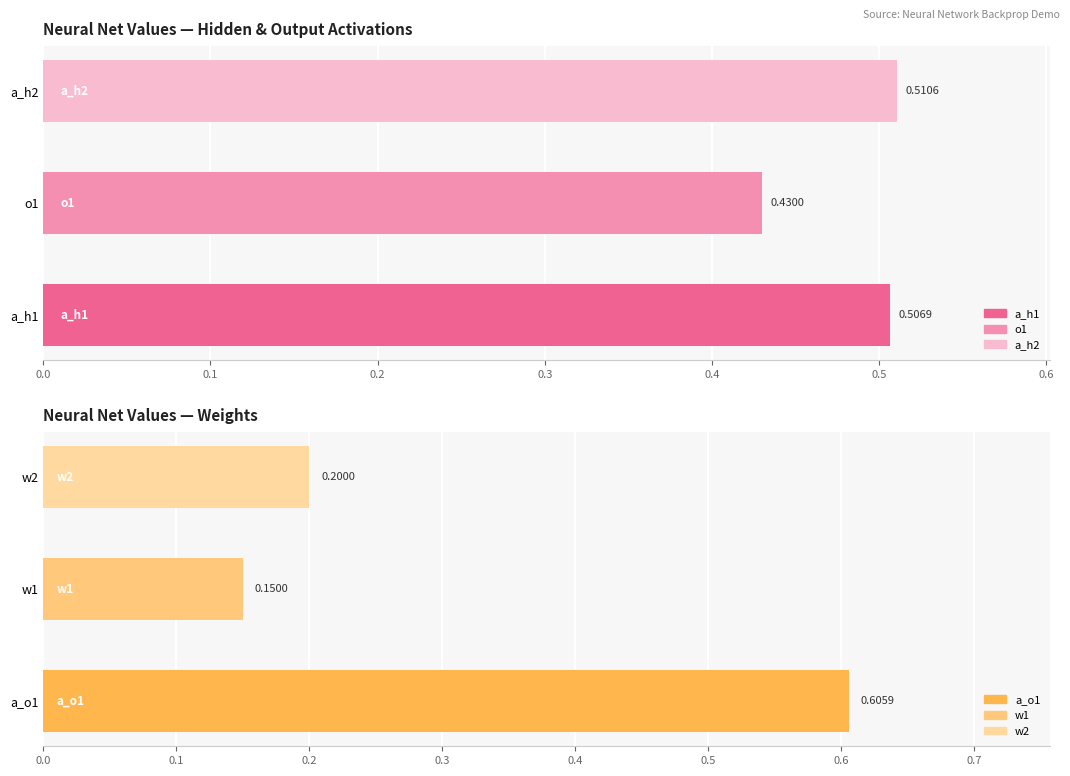

What is the average value of the a_h1 series?

0.5